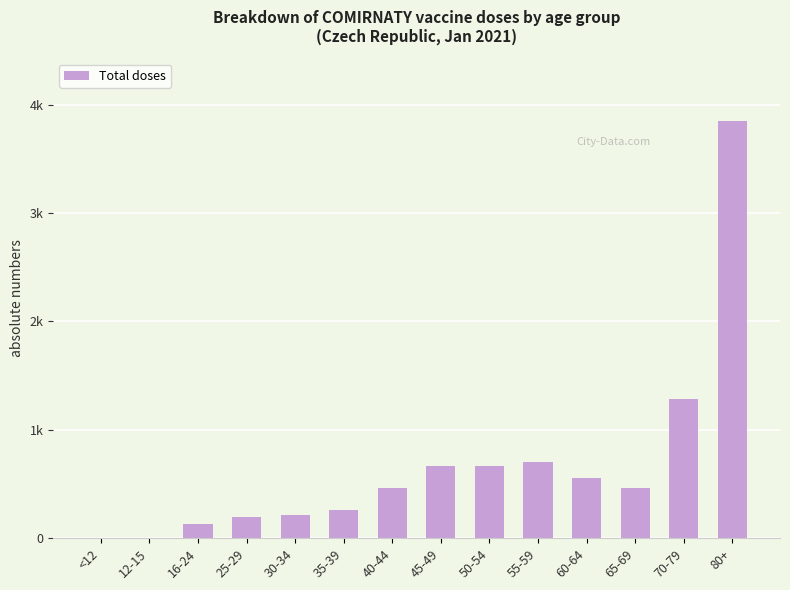

What is the difference between the values at 25-29 and 45-49?

471